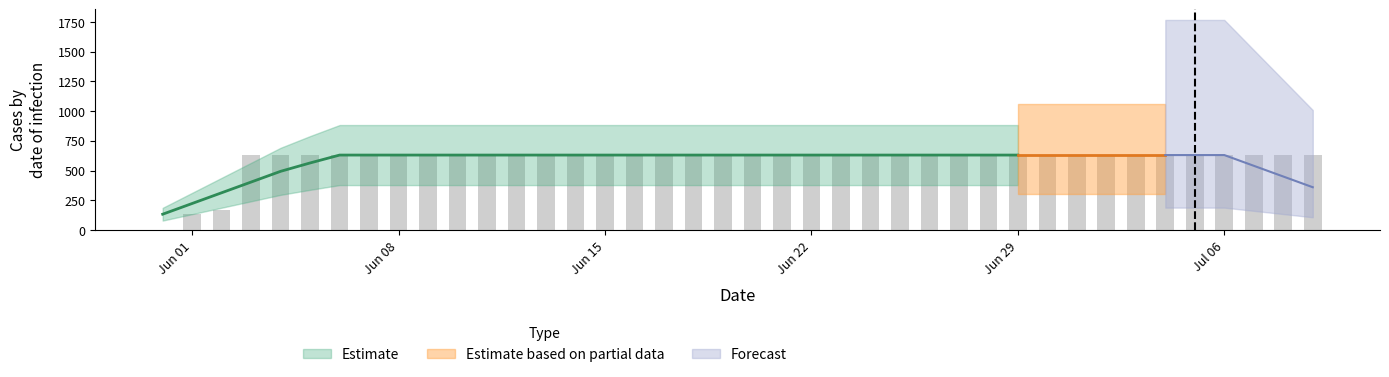

What is the sum of all values?

23653